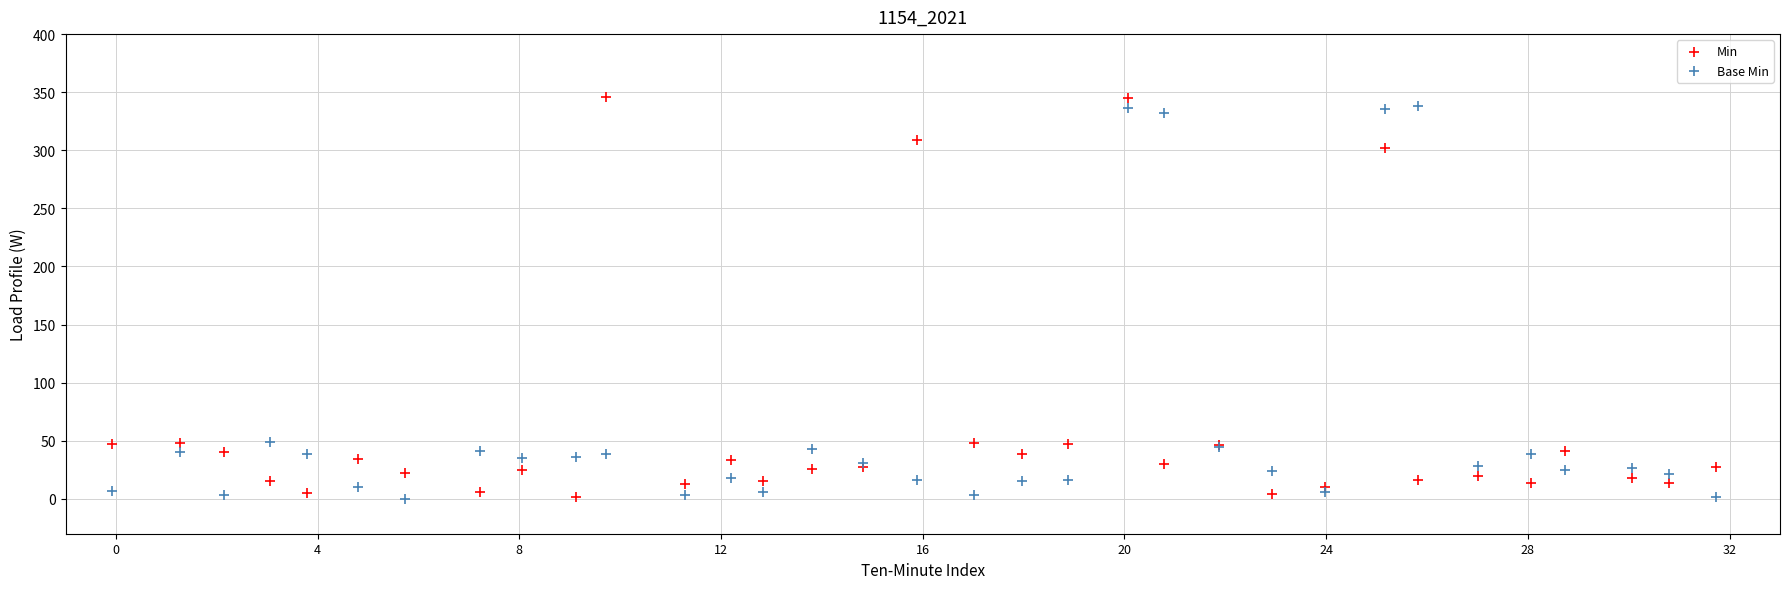

What are all the series names shown in the legend?

Min, Base Min